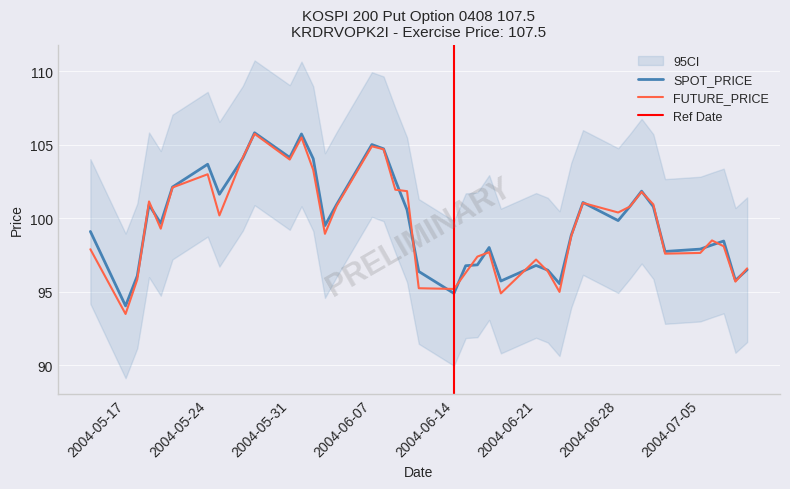

What is the average value of the SPOT_PRICE series?

99.7